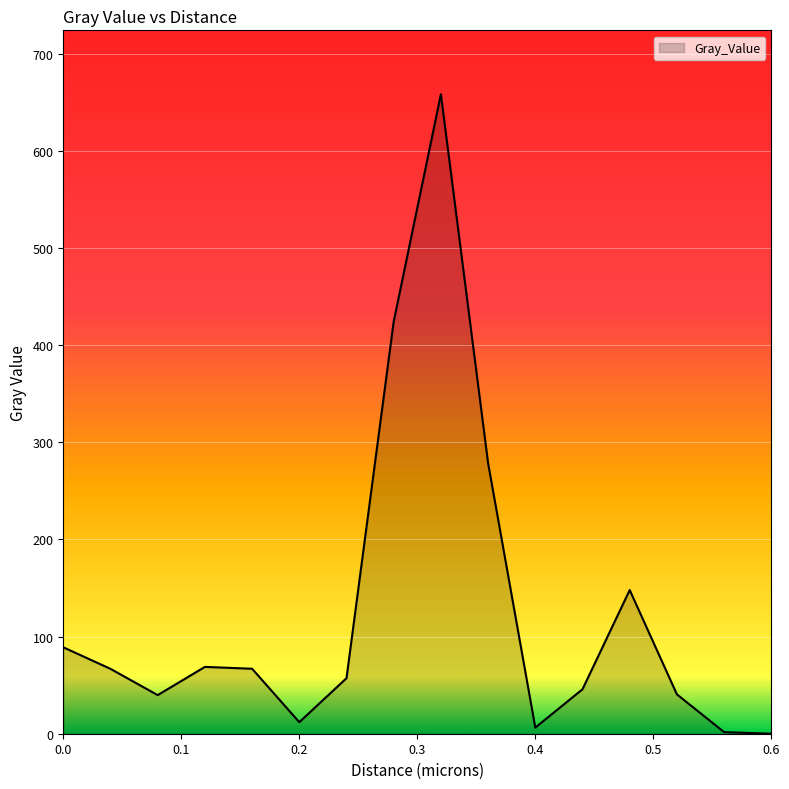

What is the difference between the maximum and minimum values?

658.1